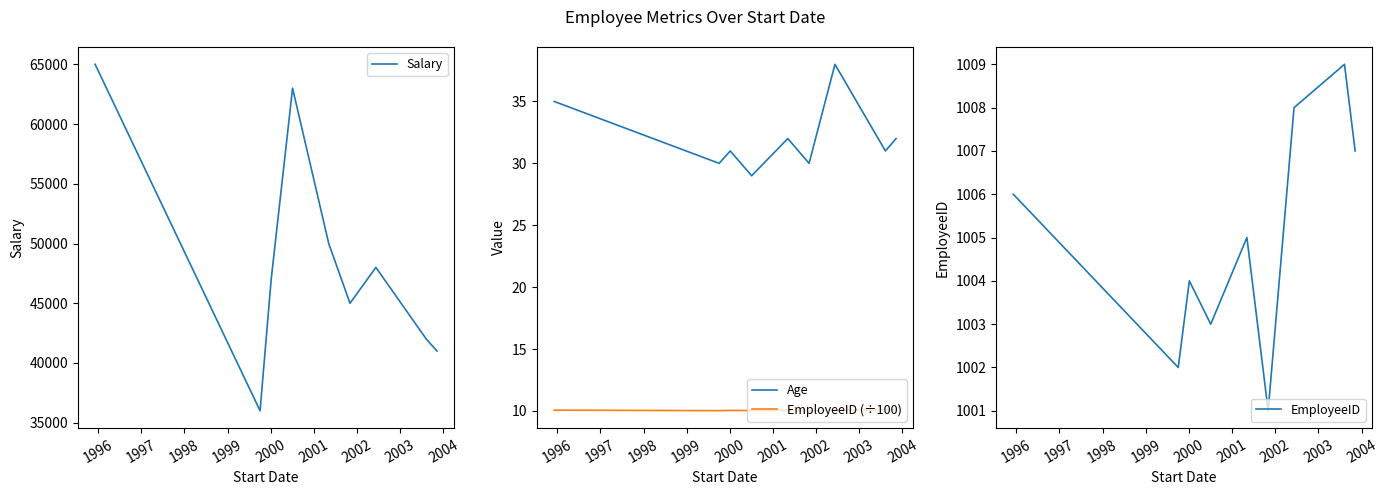

What is the value of the EmployeeID (÷100) point at the 5th from the left?

10.1